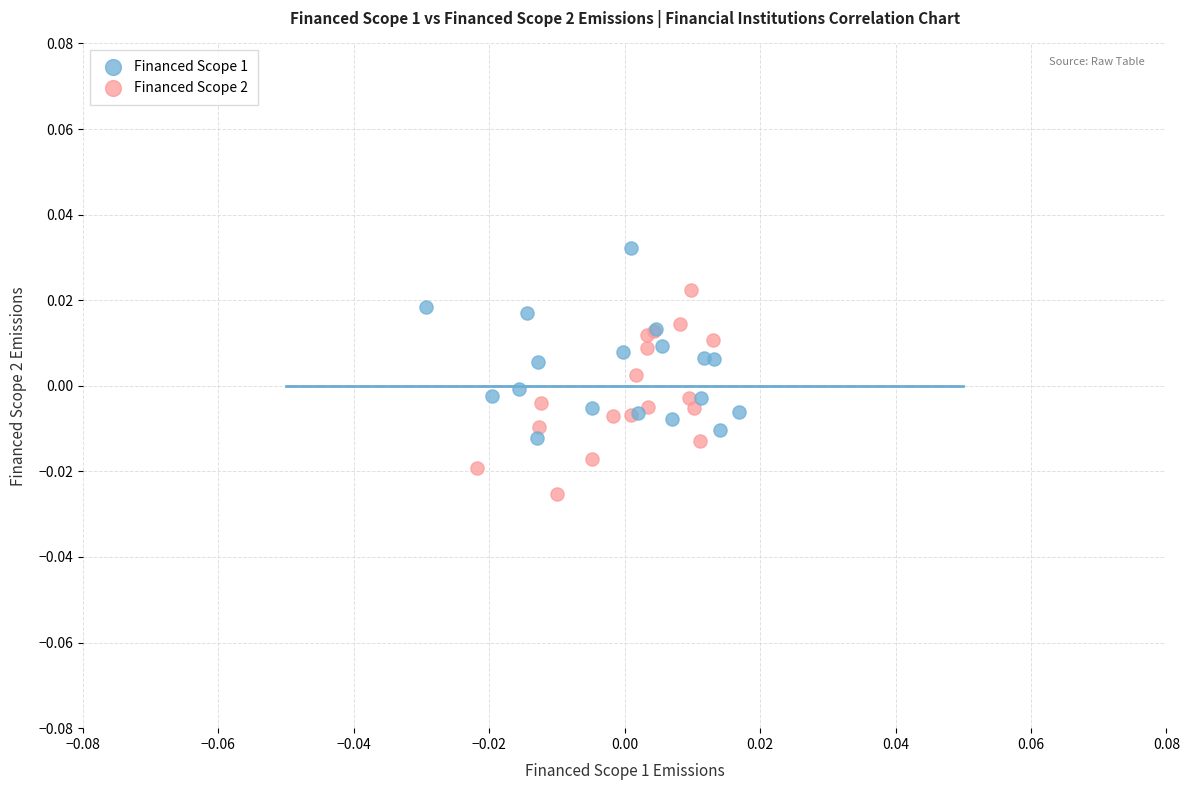

Which series reaches the minimum Y coordinate?

Financed Scope 2